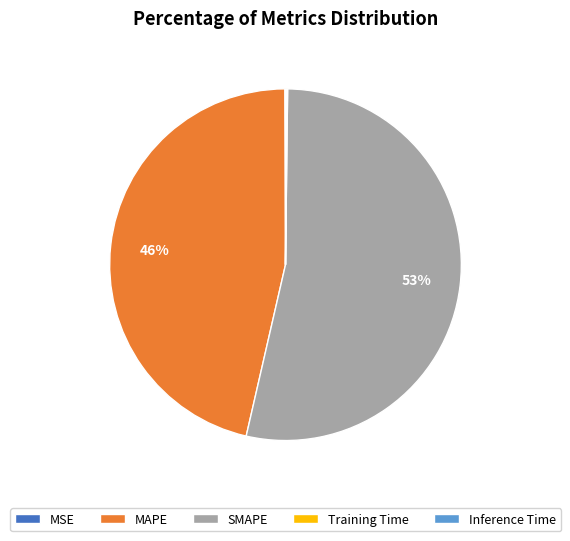

Combined, do MAPE and SMAPE account for over 50%?

Yes